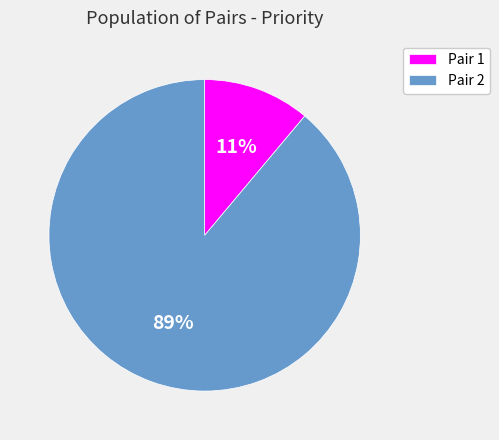

Rank the categories by value from highest to lowest.

Pair 2, Pair 1